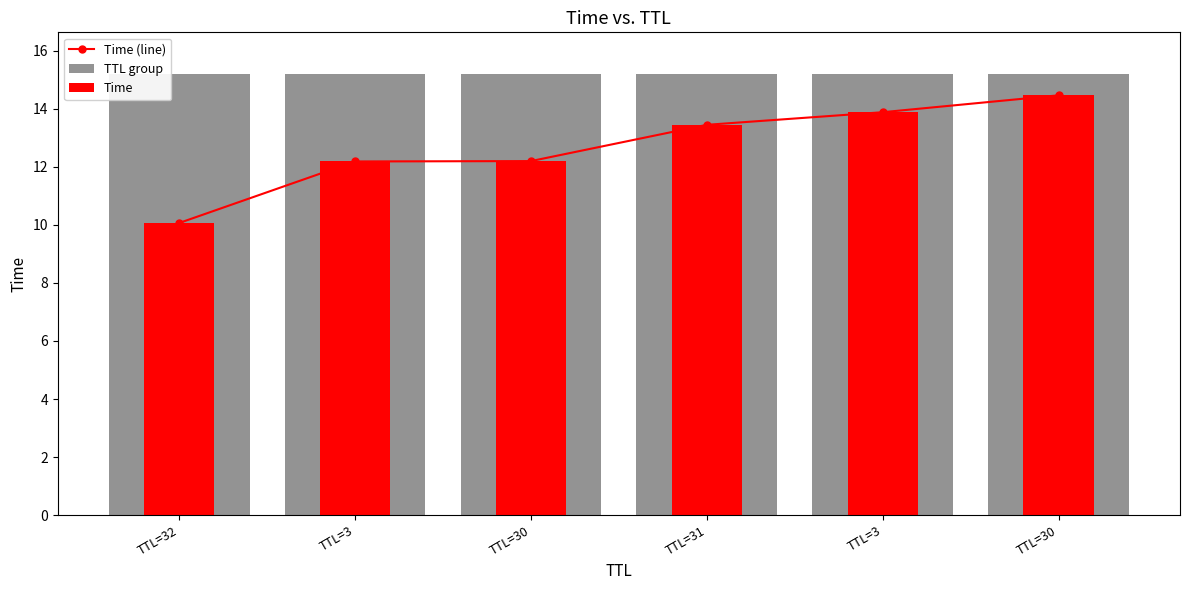

What is the lowest value of the Time series?

10.1